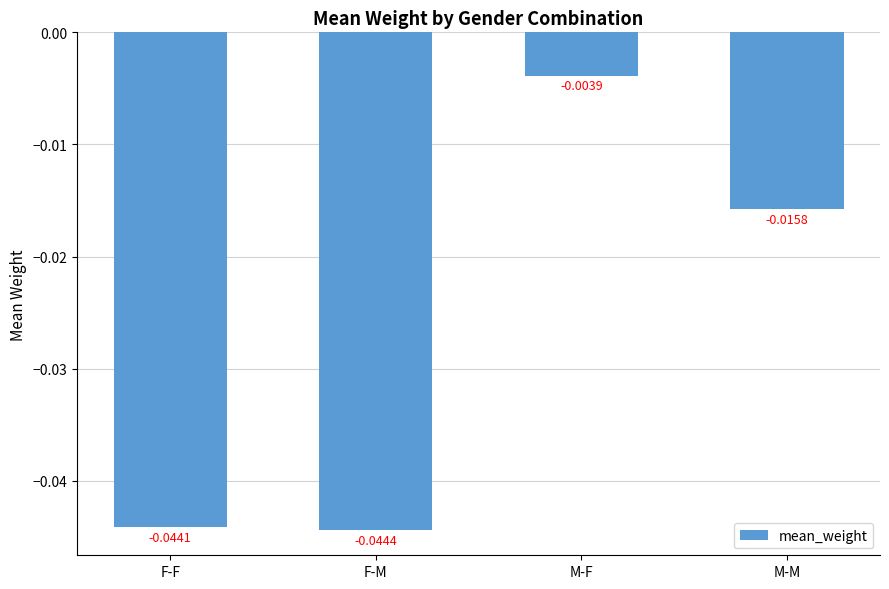

List the labels in order of value, smallest first.

F-M, F-F, M-M, M-F